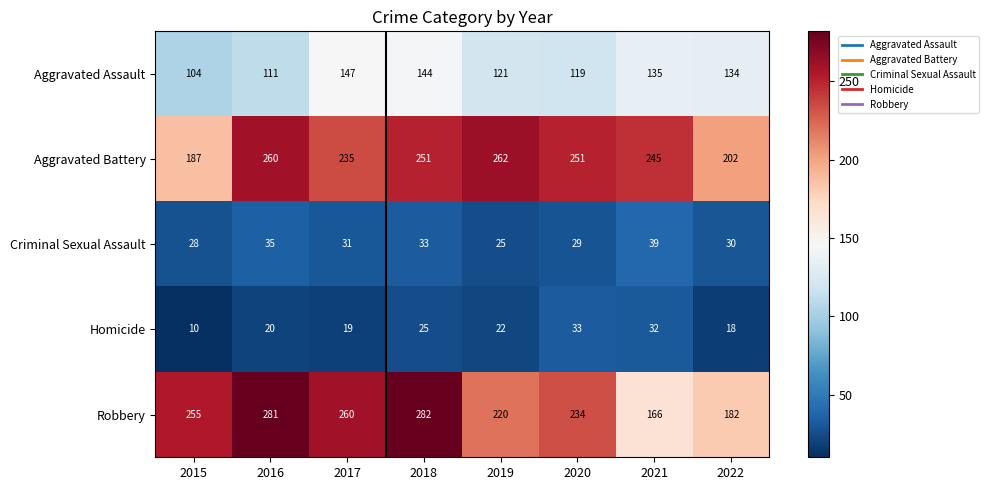

Count the number of data series in this chart.

5